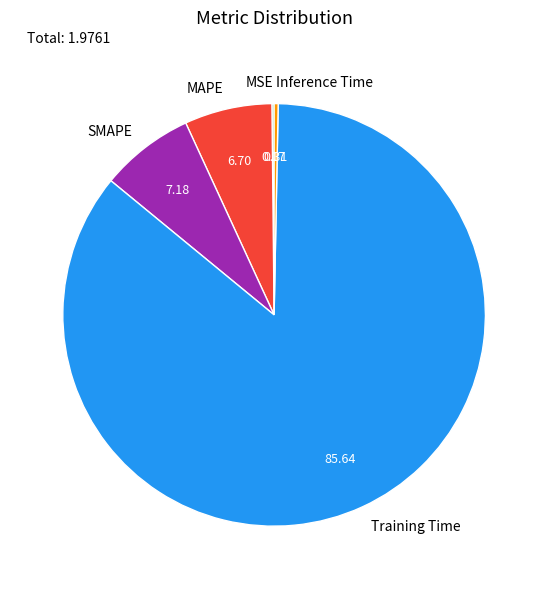

Which has a higher value, Training Time or Inference Time?

Training Time